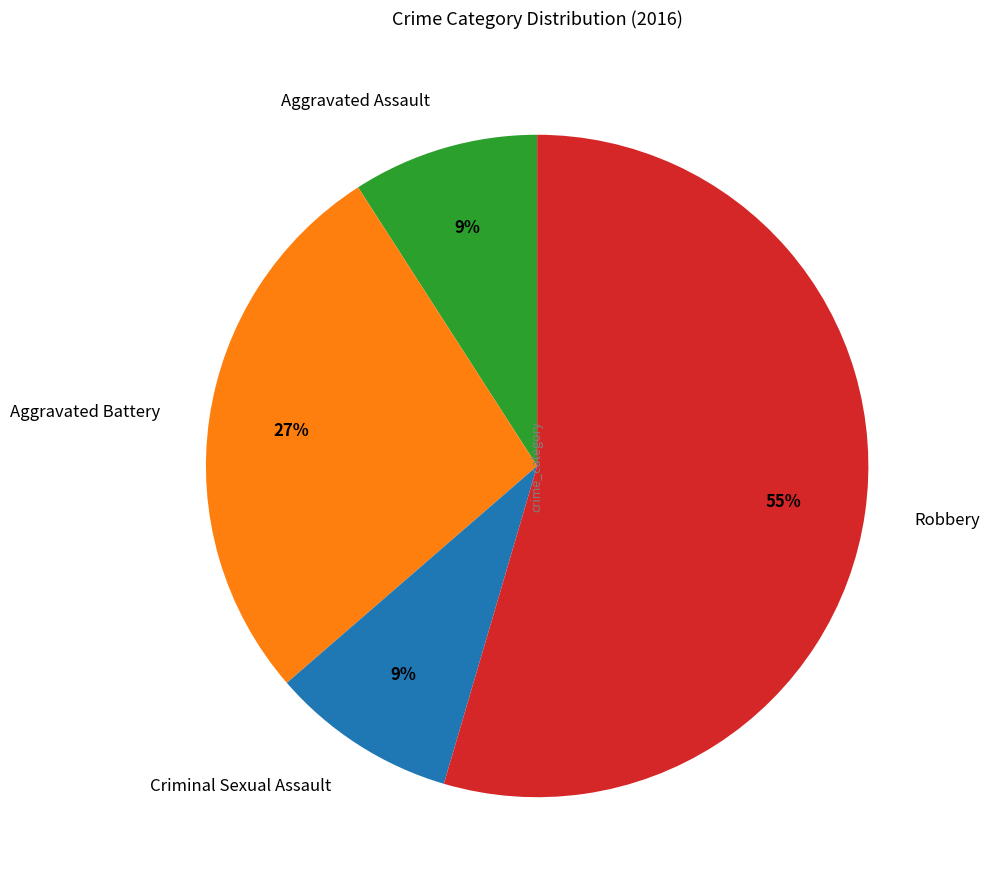

Count the number of slices in the pie.

4